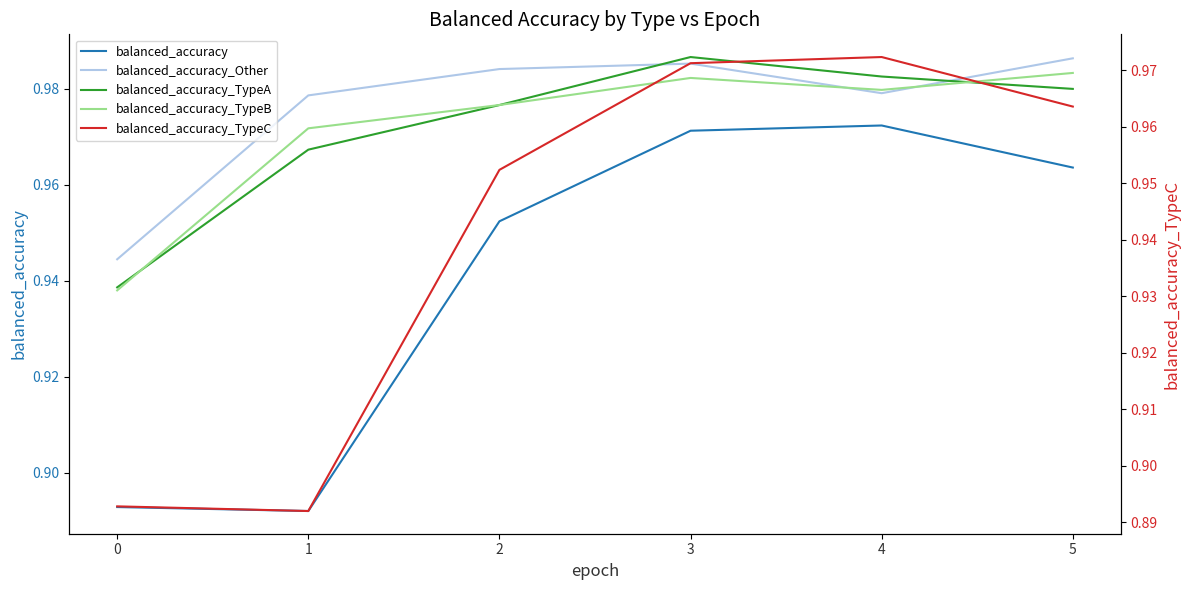

In balanced_accuracy, how many points are higher than both neighbors (excluding endpoints)?

1